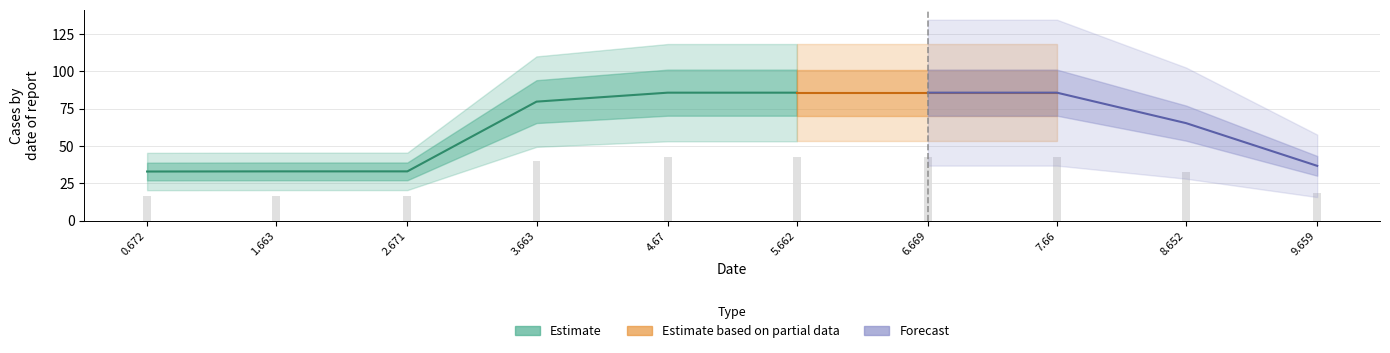

Which category has the highest value across all series?

4.67